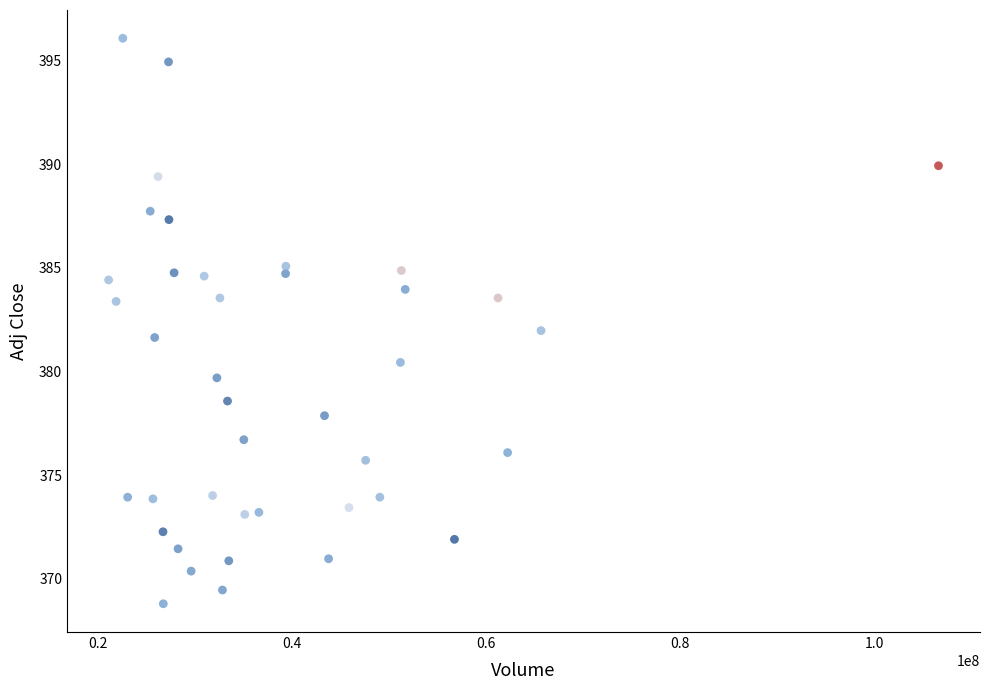

What is the range of Y values (max minus min)?

27.3